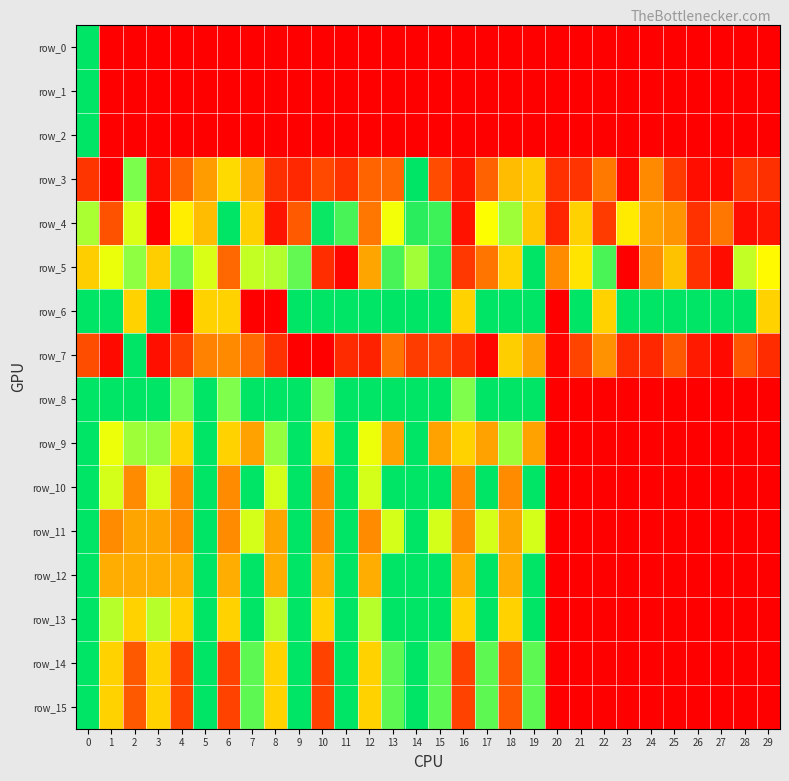

Which series changed the most between 12 and 16?

row_6